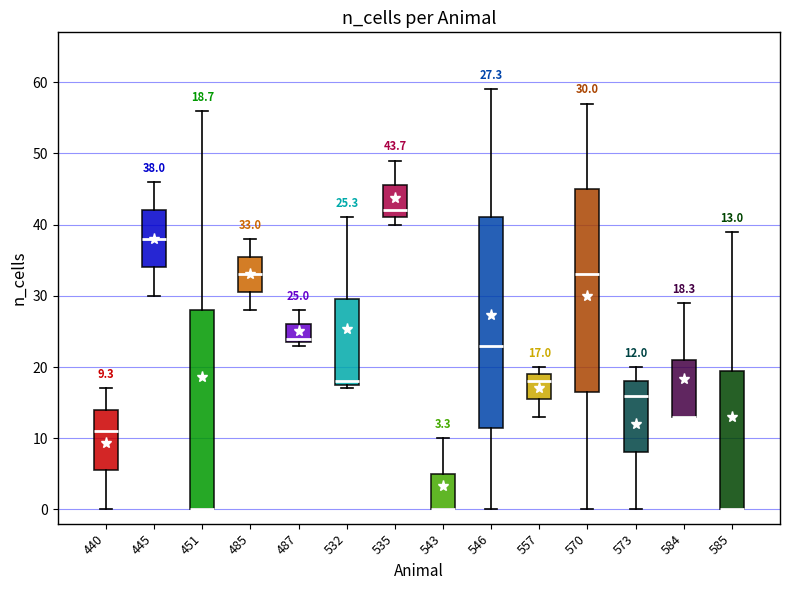

Comparing the boxes themselves (not the whiskers), which one is the tallest?

546